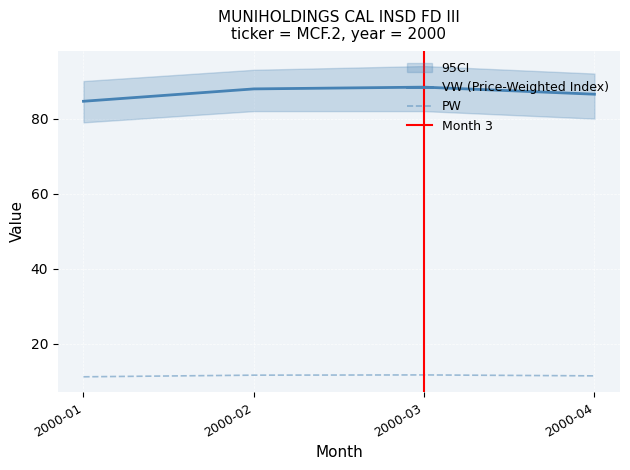

What is the average value of the VW series?

86.9